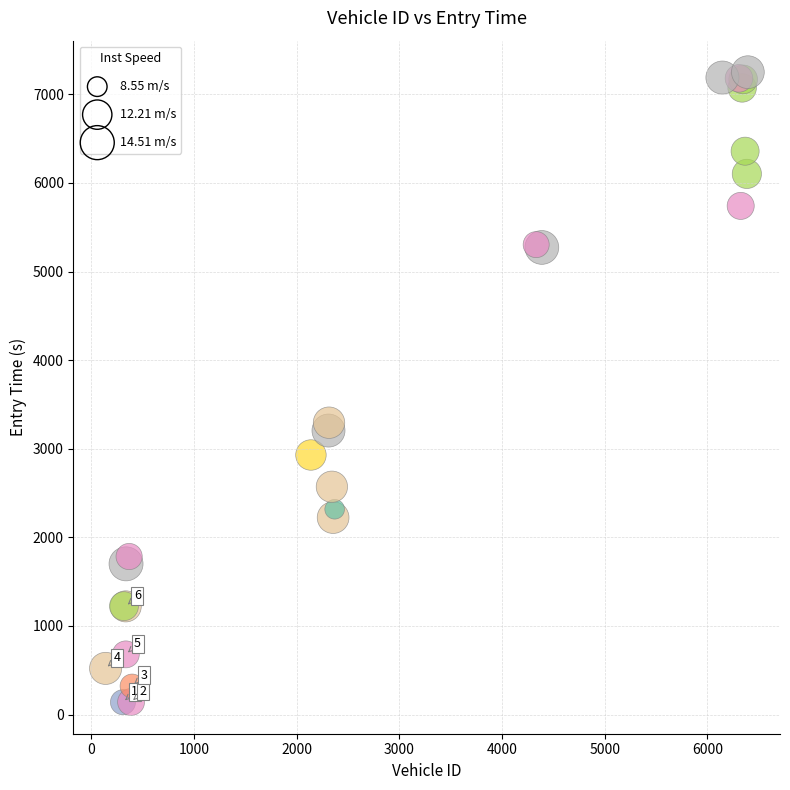

What Y value in the scatter plot is closest to 3694?

3293.8